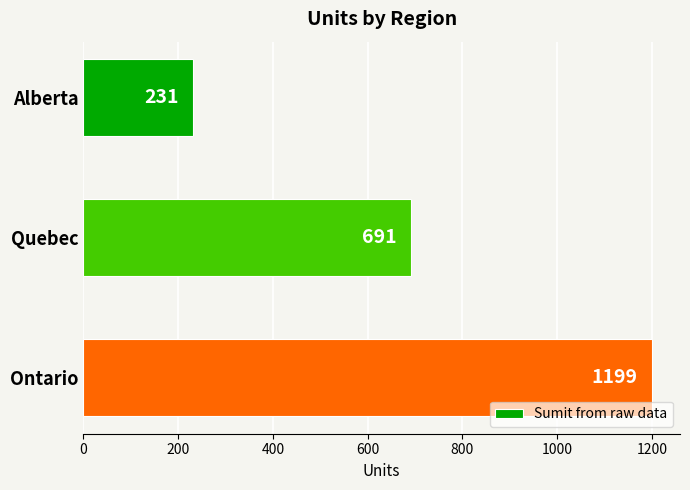

What is the sum of all values?

2121